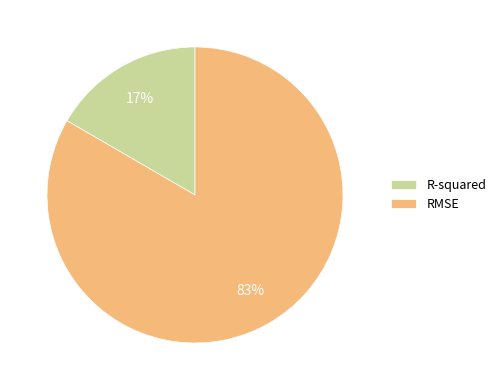

Between RMSE and R-squared, which is larger?

RMSE